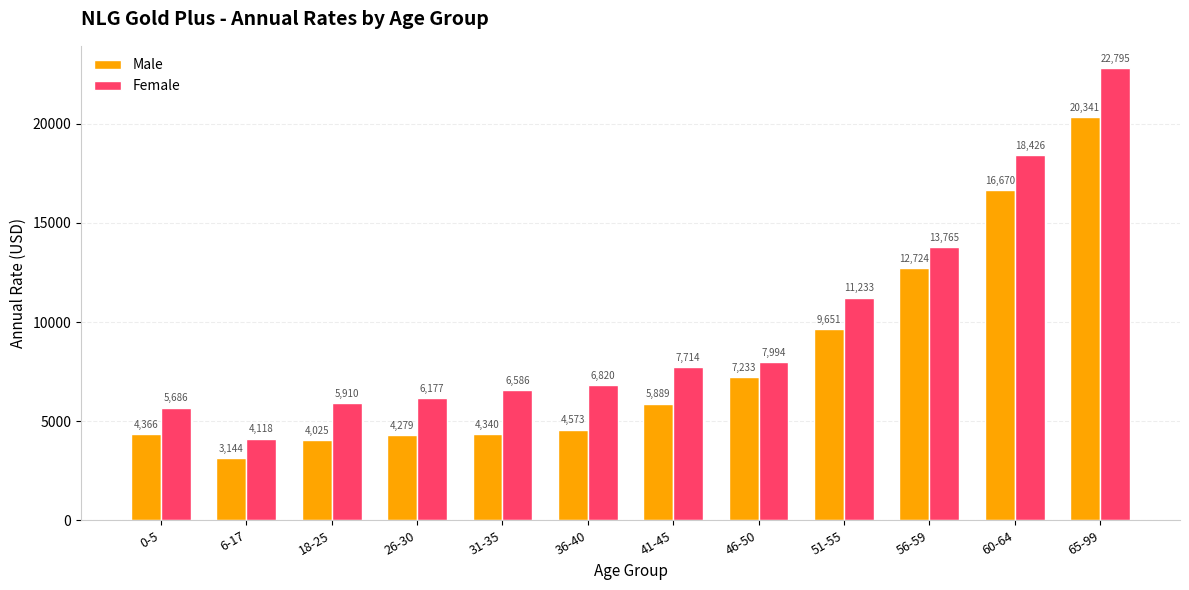

Which series has the widest spread of values?

Female